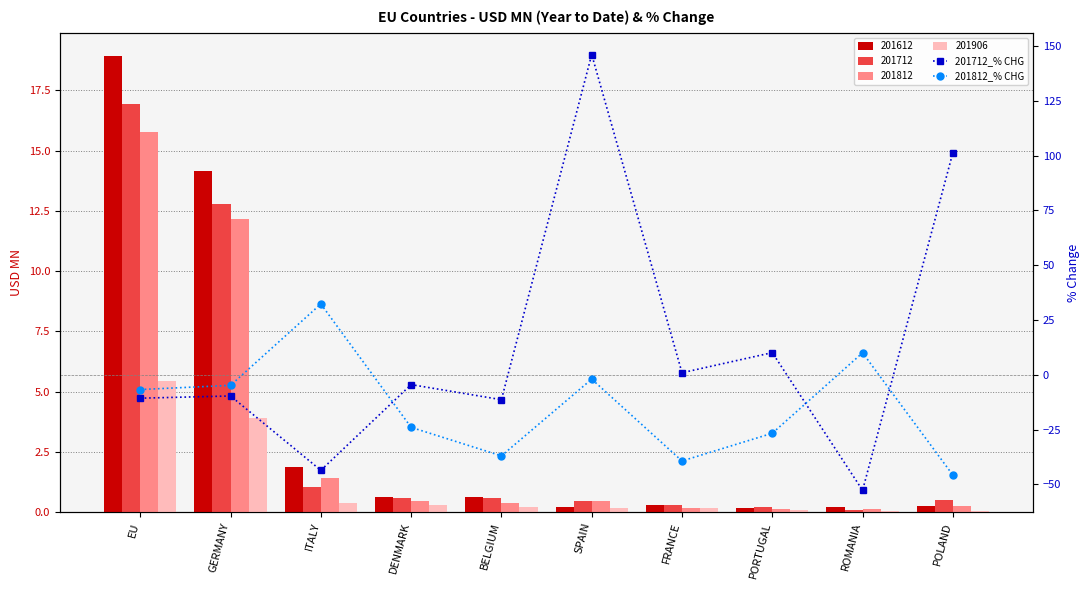

What is the total value across all series at POLAND?

55.6